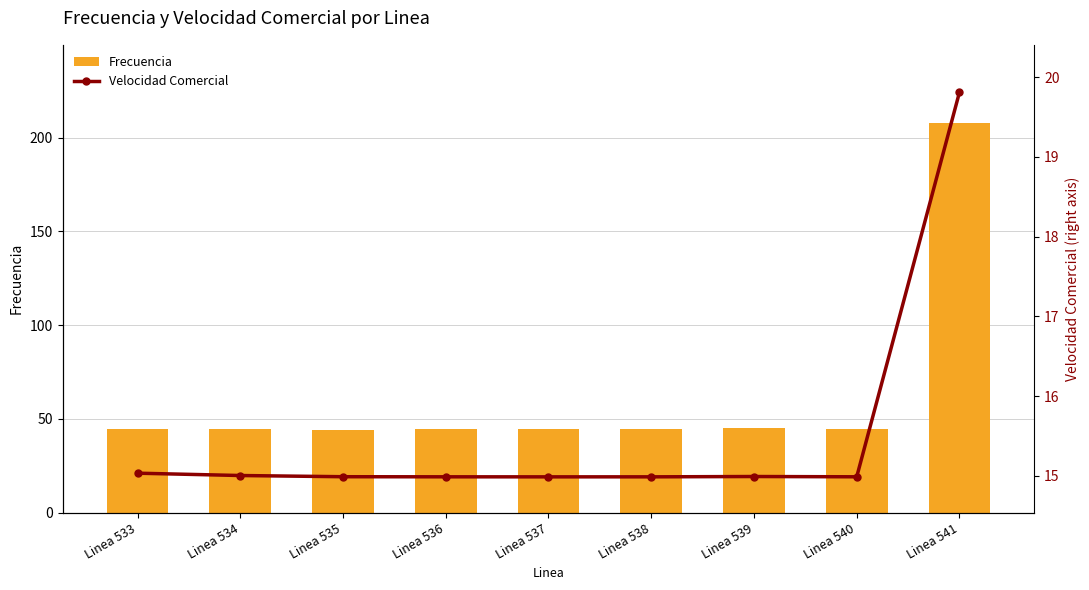

At how many categories does at least one series exceed 48?

1